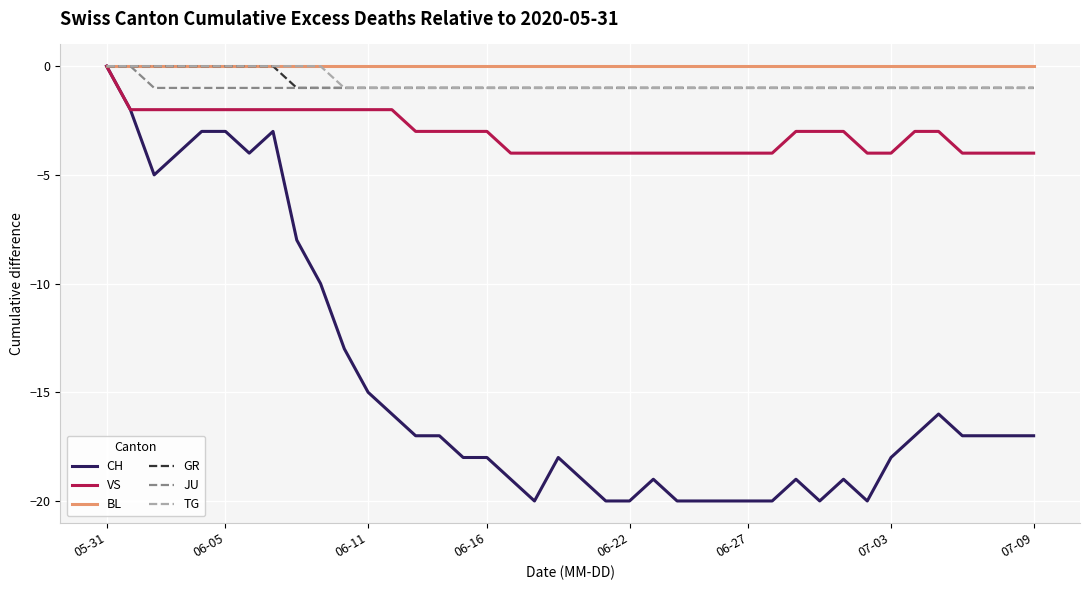

Which series has the largest range (max minus min)?

CH